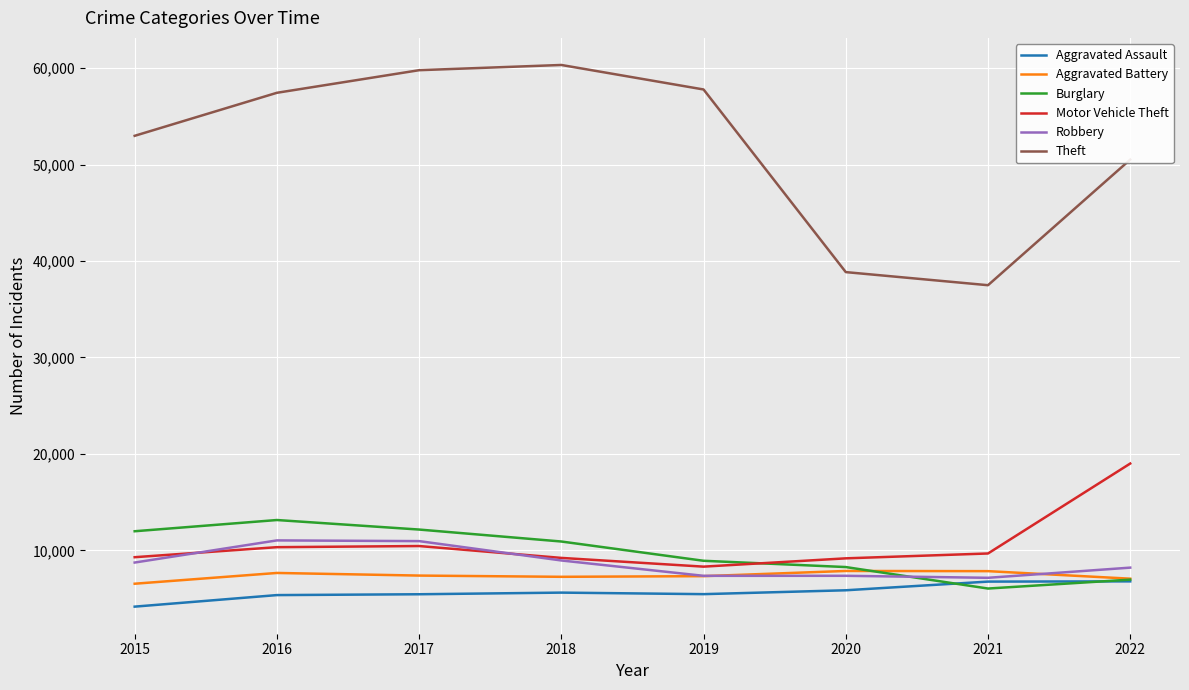

At how many categories does at least one series exceed 17473?

8